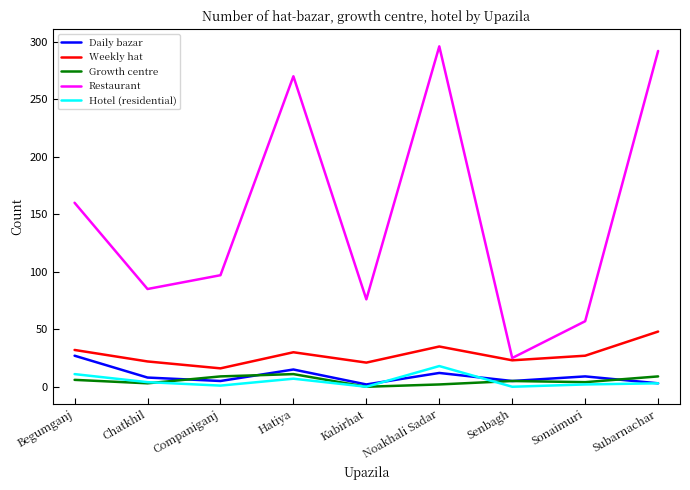

What is the minimum value for Weekly hat?

16